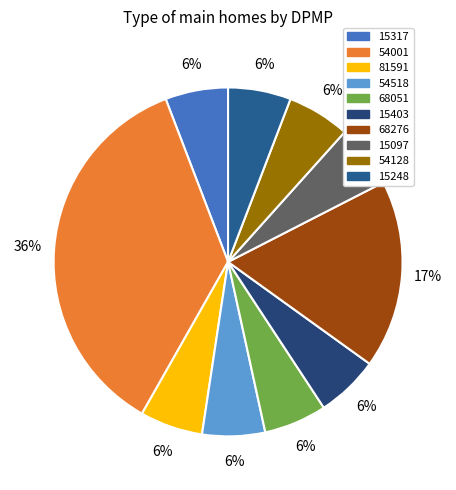

How many segments does this pie chart have?

10